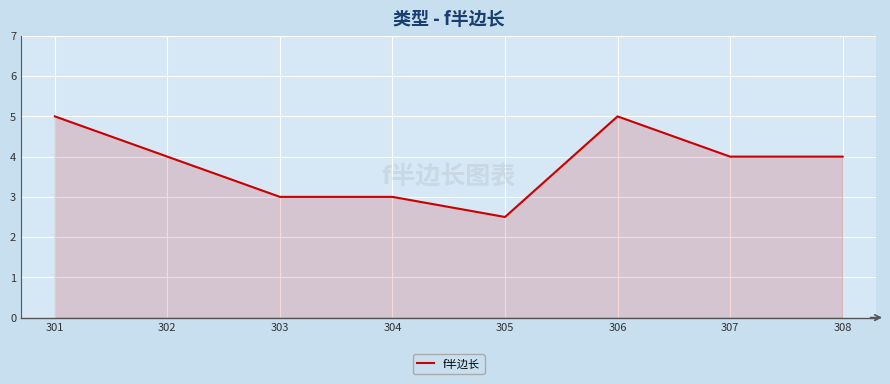

Count the values in the range 3 to 5.

7